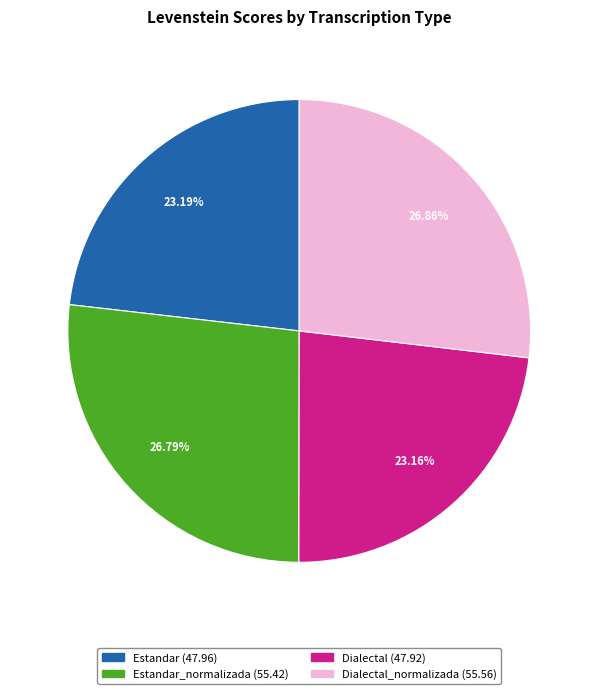

Is there a majority slice in this chart?

No